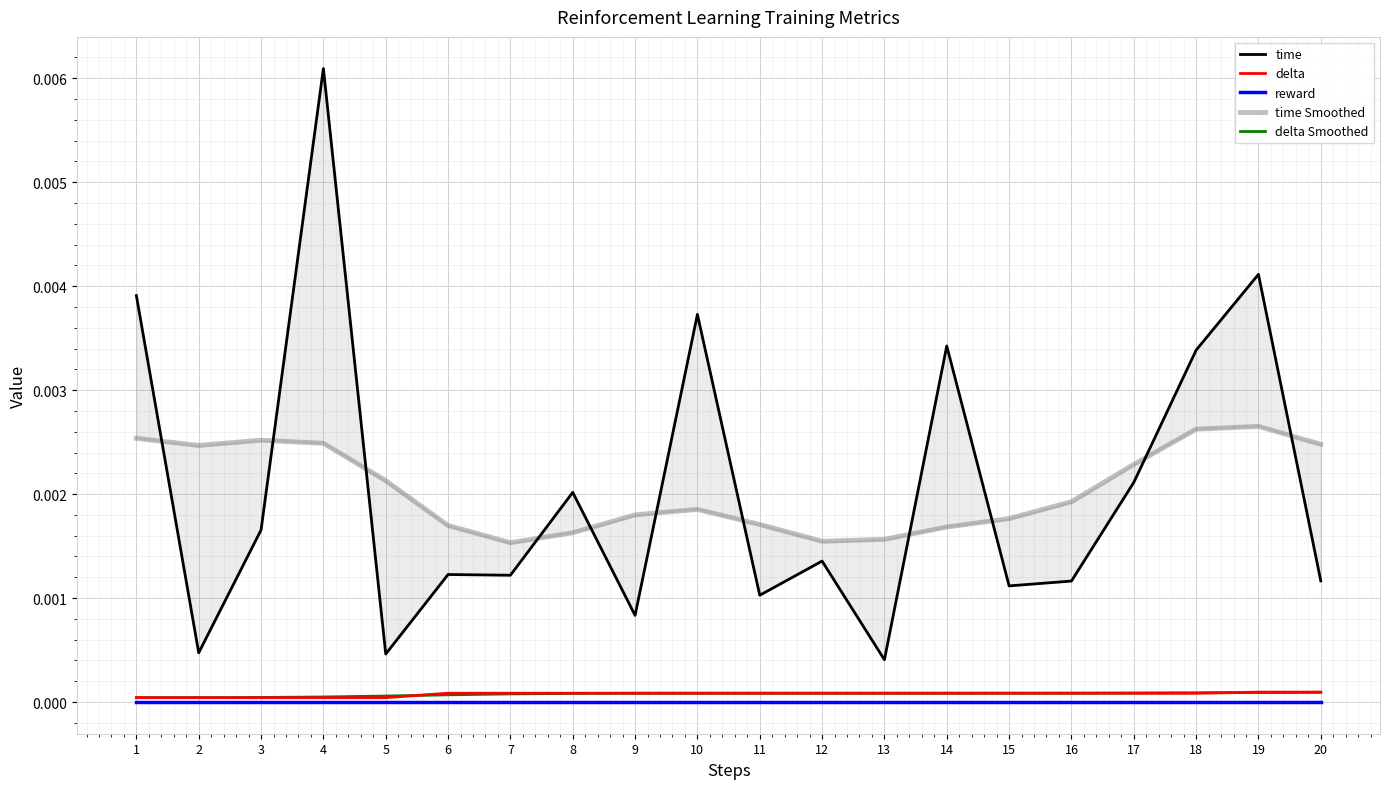

Count the number of categories in the chart.

20